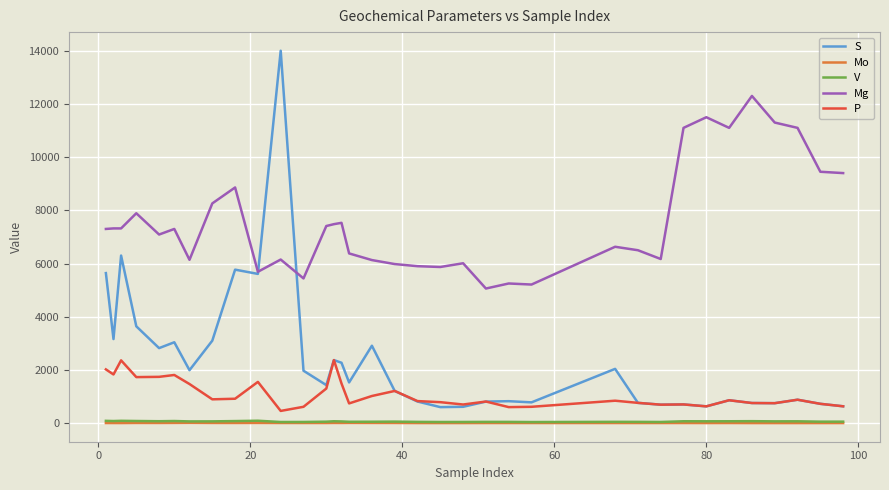

Which series has the largest range (max minus min)?

S